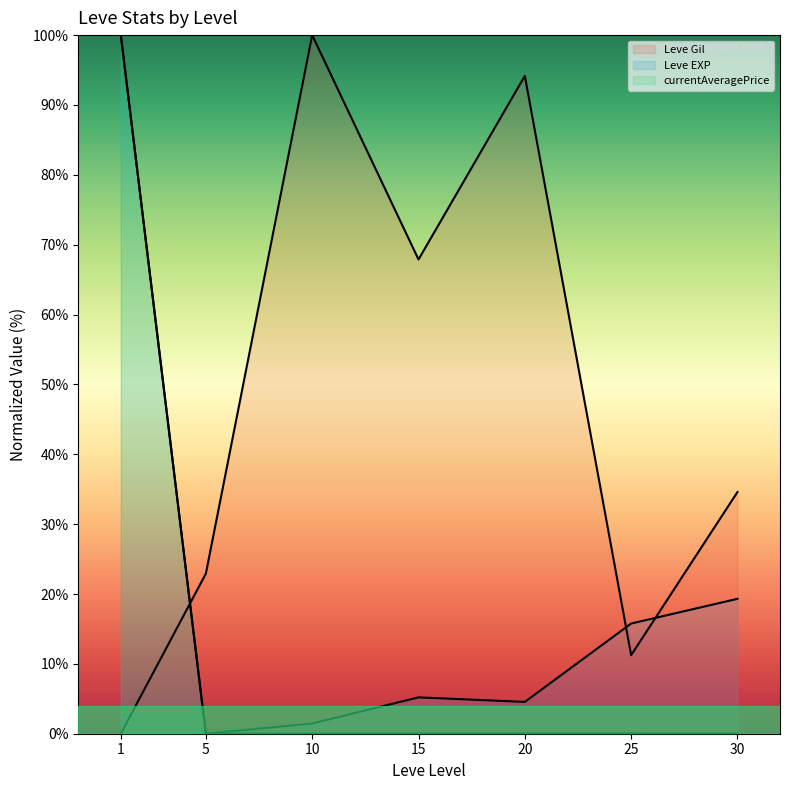

Which category has the lowest value in the Leve EXP (line) series?

5